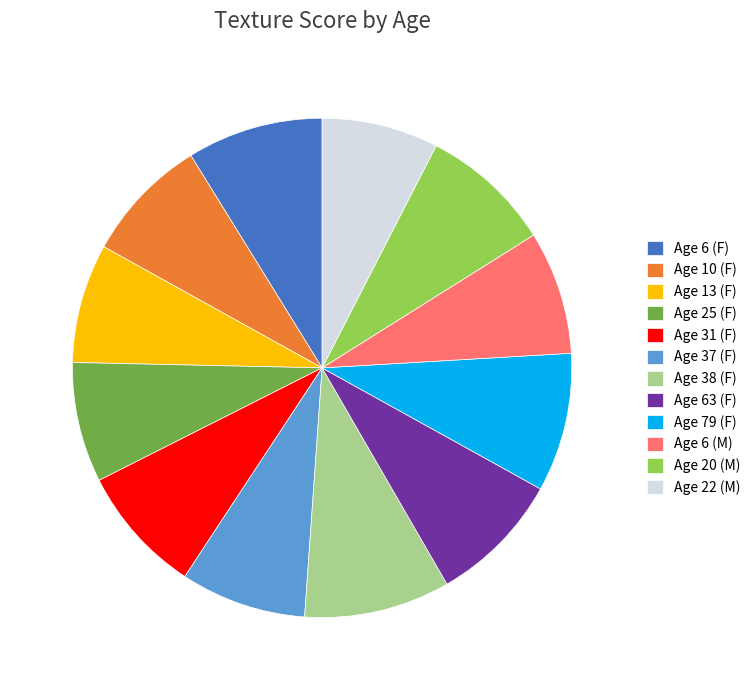

Is the sum of Age 6 (M) and Age 38 (F) greater than half?

No